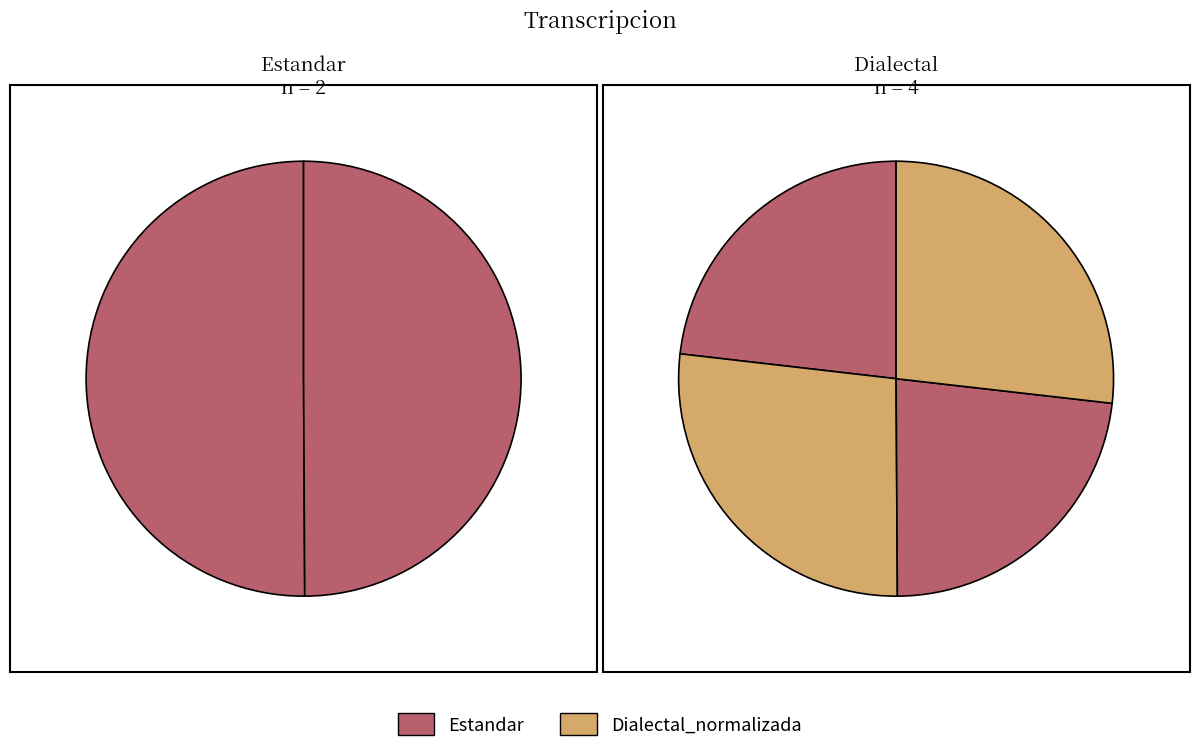

Between Estandar and Dialectal, which is larger?

Estandar